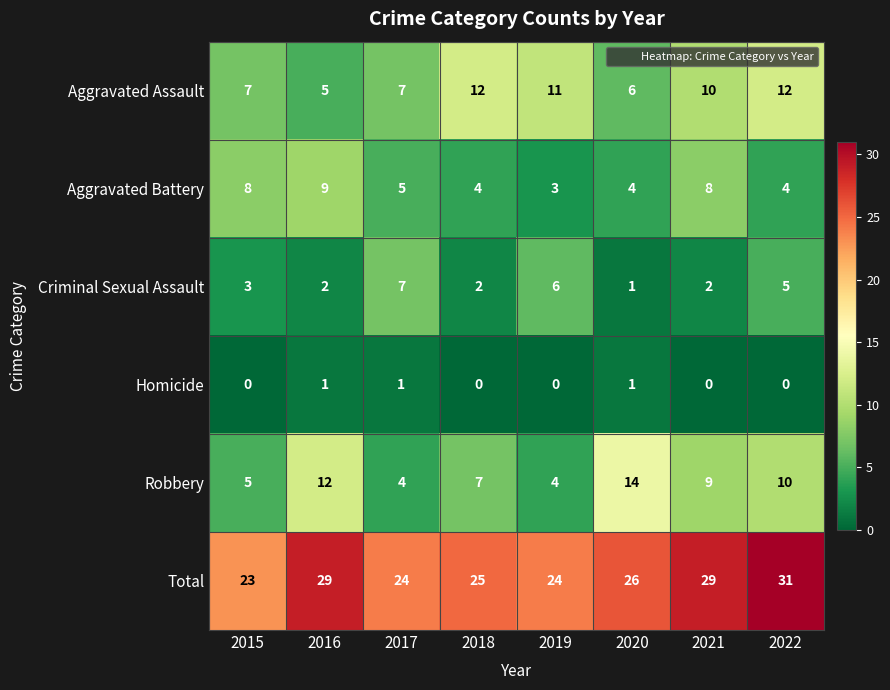

Is it true that Robbery equals 4 at 2019?

True